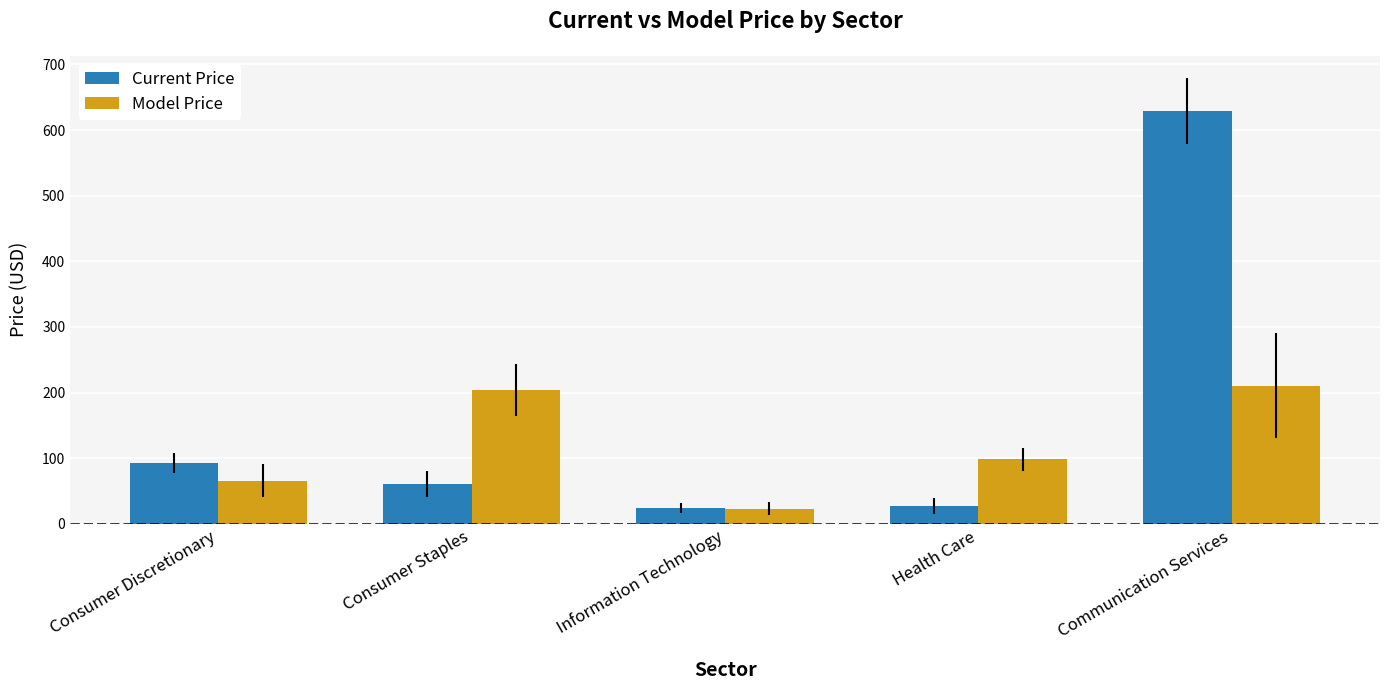

The Current Price series shows 92.6 at Consumer Discretionary. True or false?

True